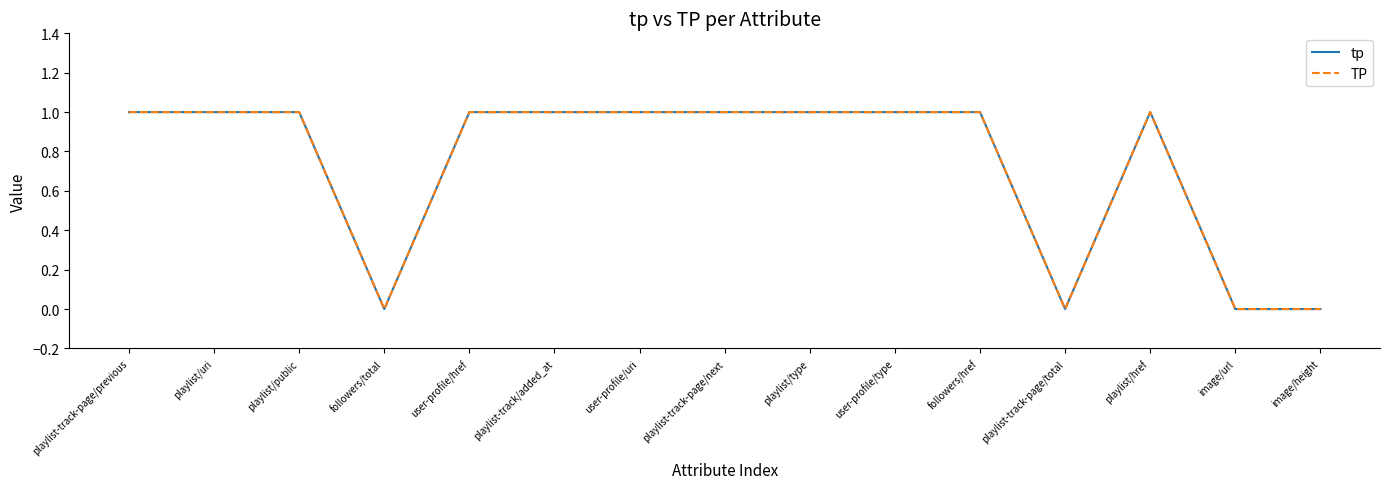

Which series has the largest total across all categories?

tp